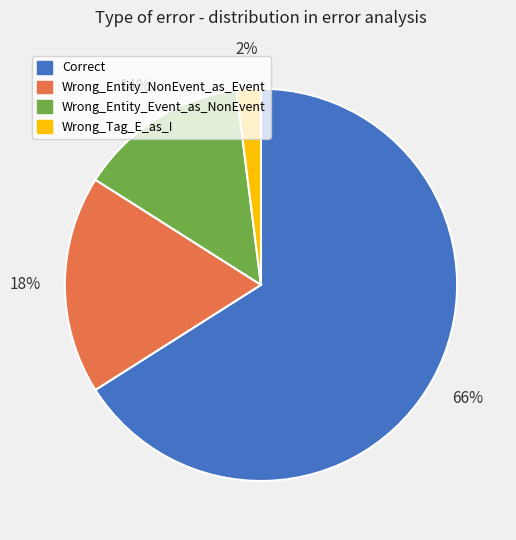

How many slices are in this pie chart?

4